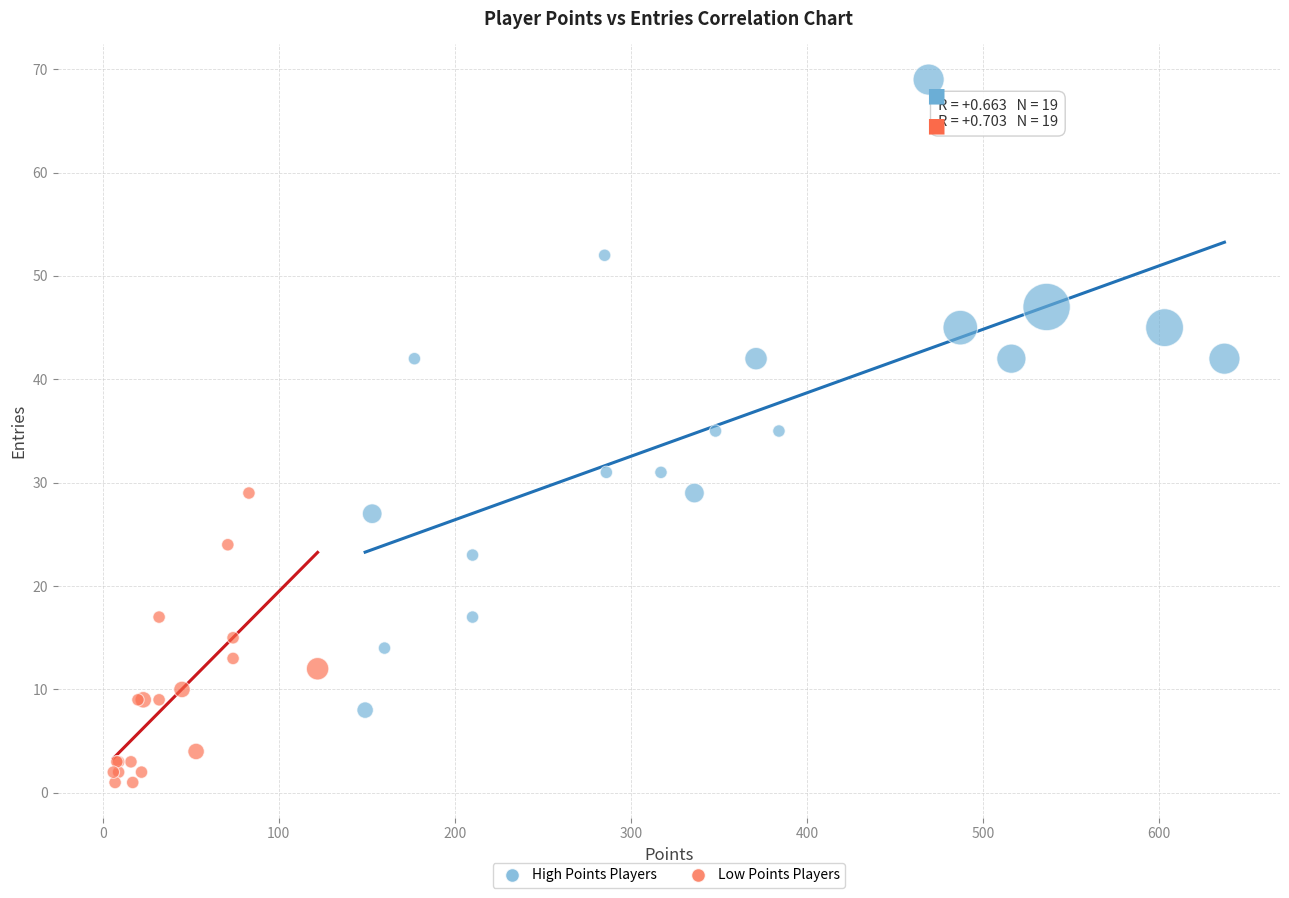

Which series has the widest spread of Y values?

High Points Players